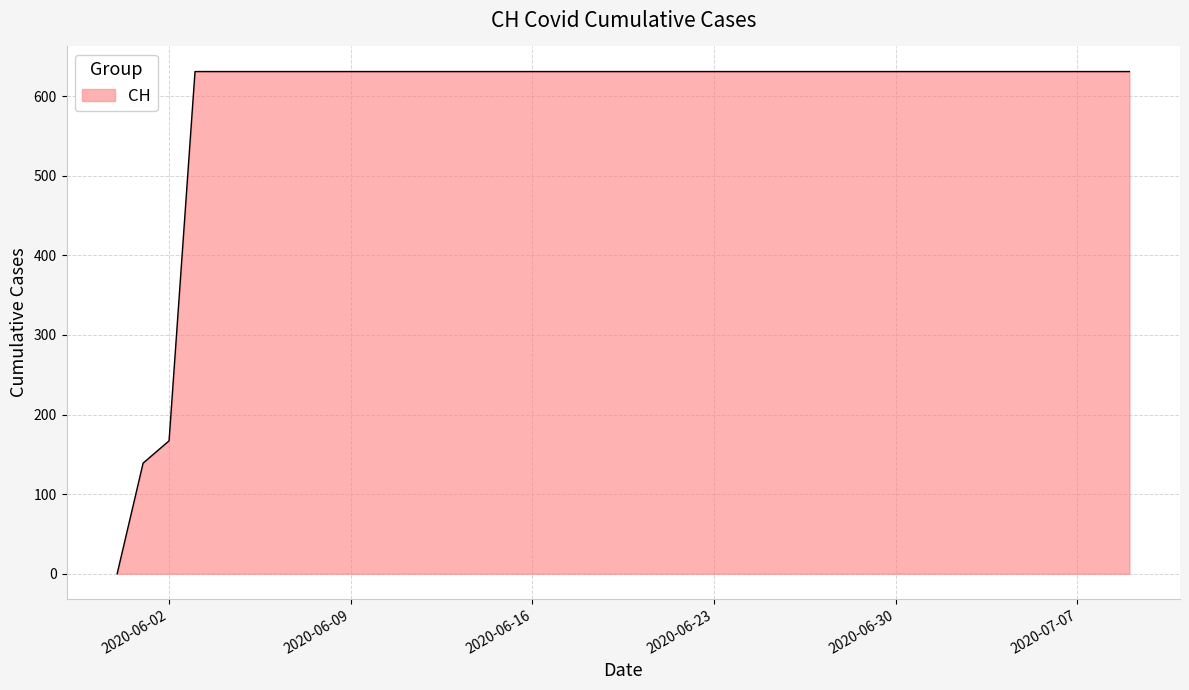

How many values are below 631?

3